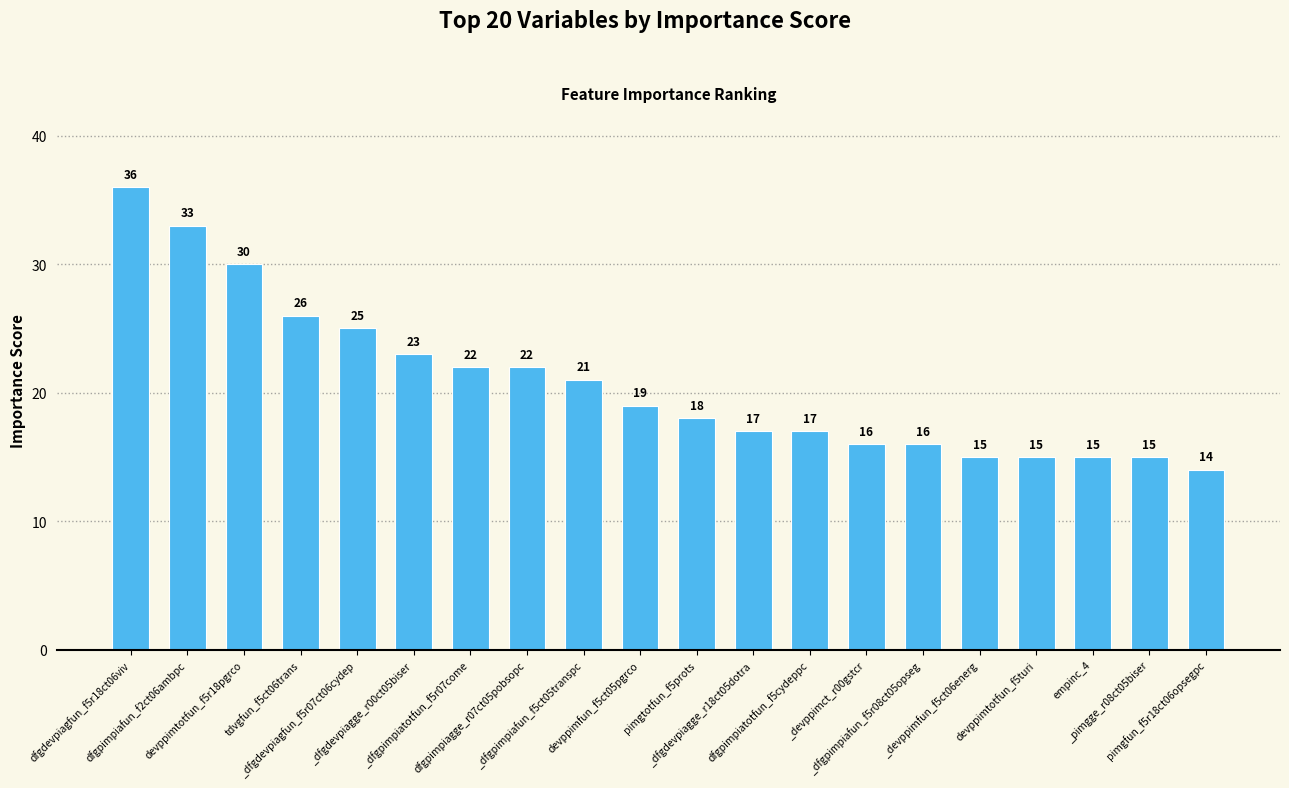

Reading right to left, extract all data points from this chart.

14	15	15	15	15	16	16	17	17	18	19	21	22	22	23	25	26	30	33	36